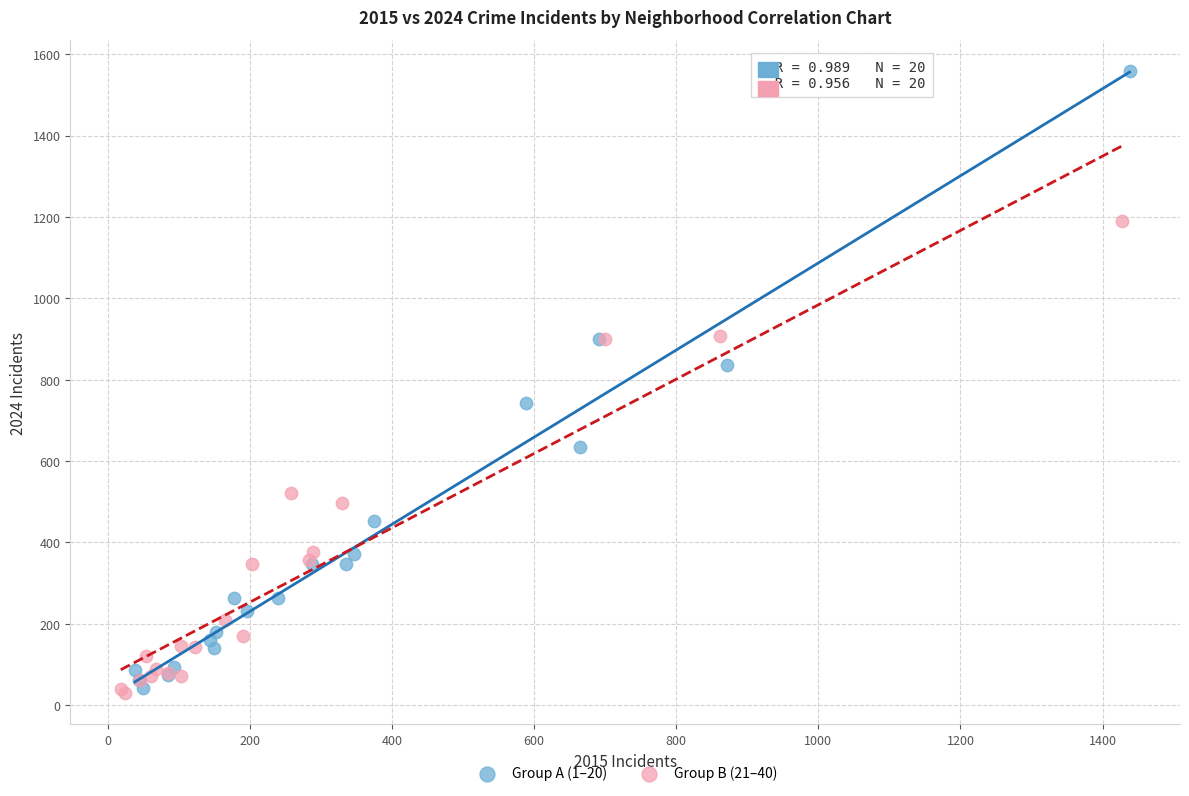

Which series reaches the maximum Y coordinate?

Group A (1–20)